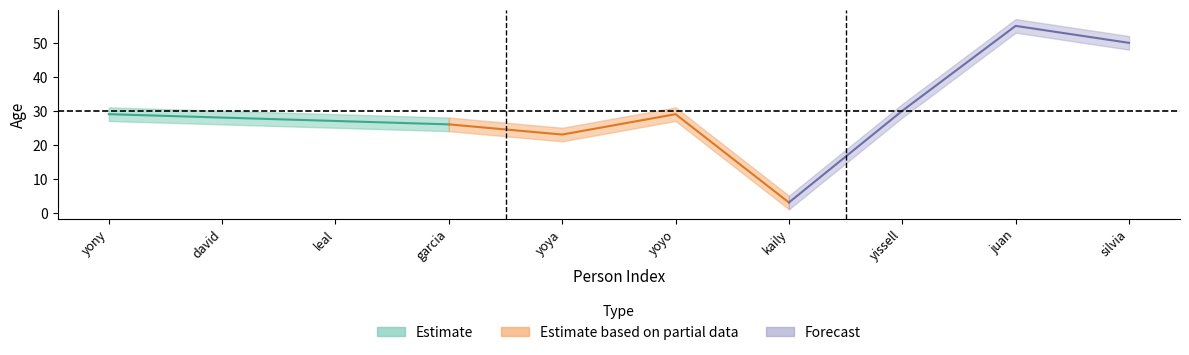

At how many categories does at least one series exceed 50?

2